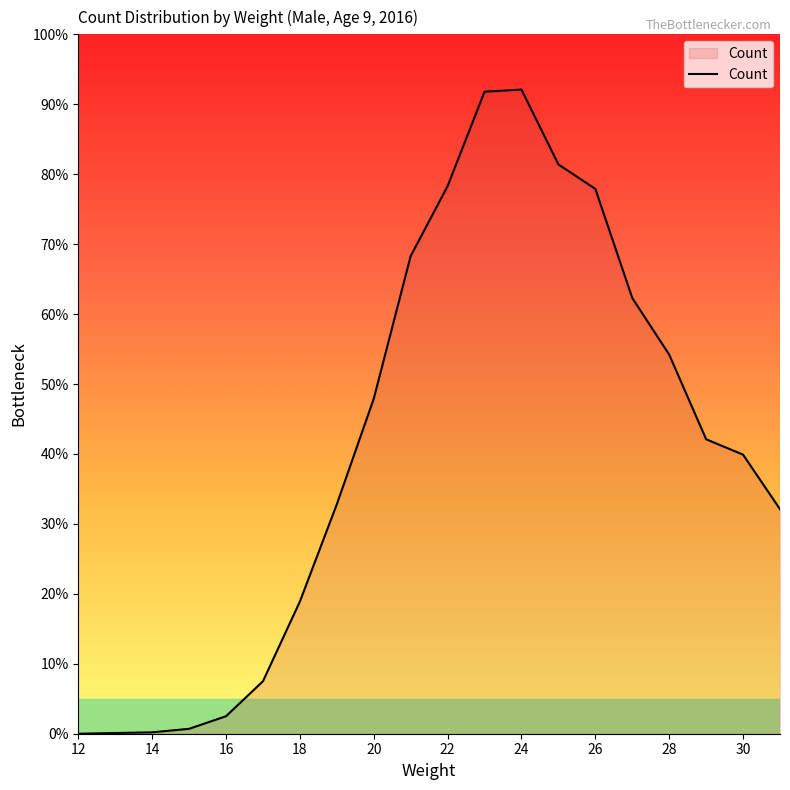

What is the difference between the maximum and minimum values?

92.1